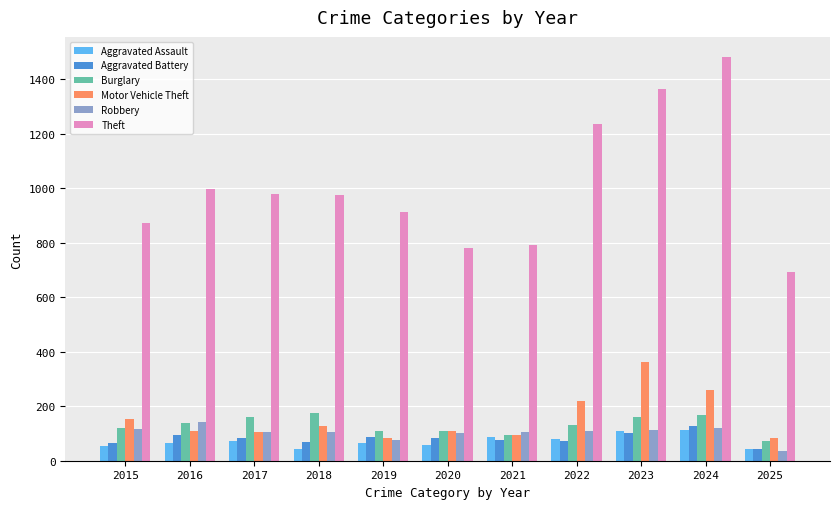

What is the difference between the highest and lowest values at 2018?

934